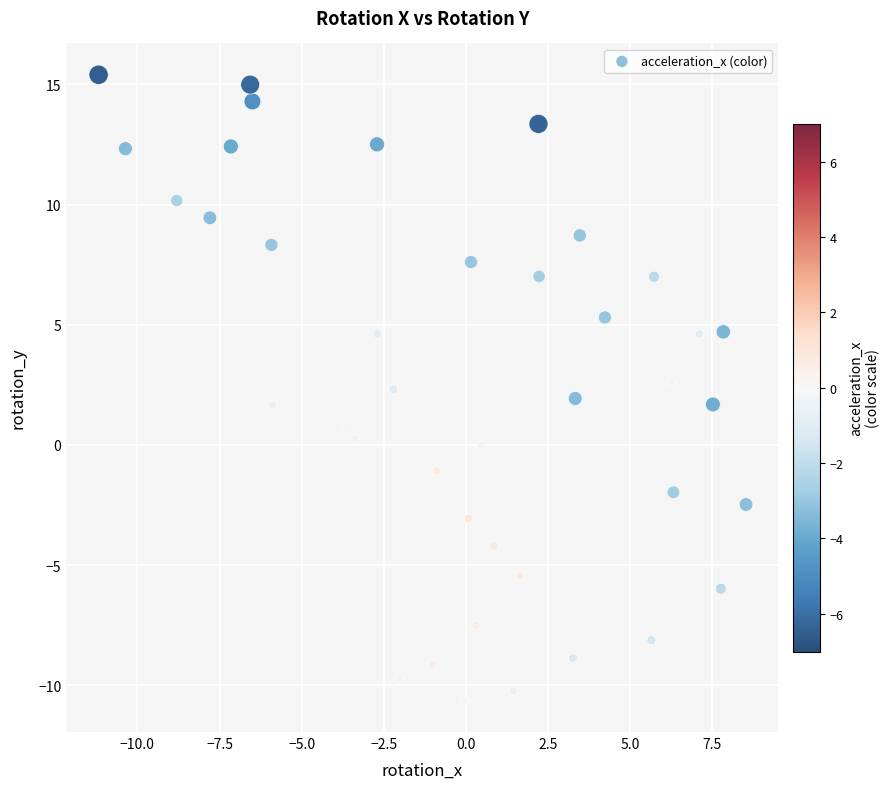

What is the range of X values (max minus min)?

19.7